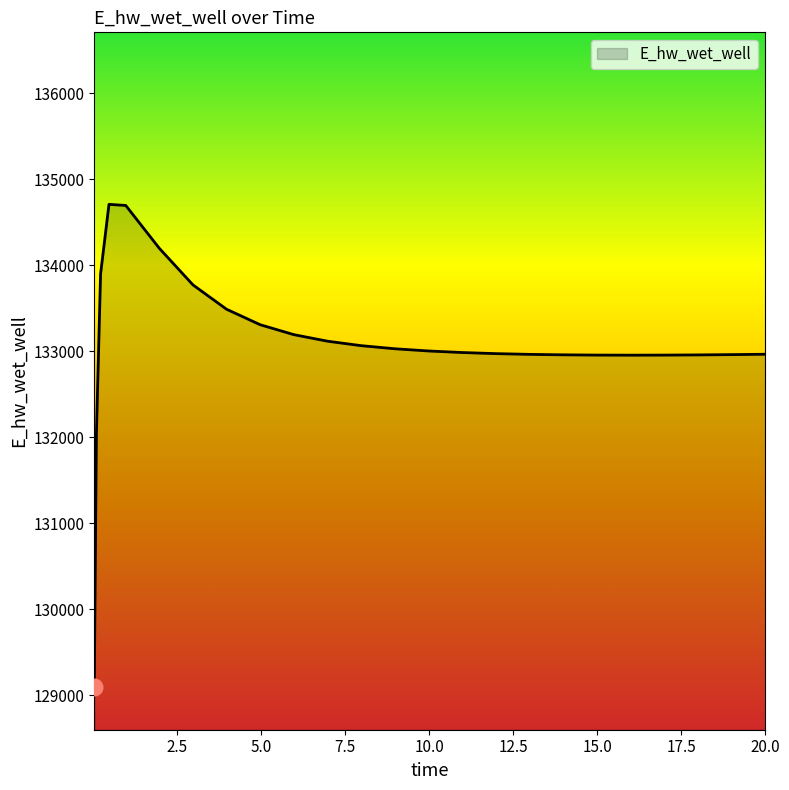

What is the difference between the maximum and minimum values?

5607.2